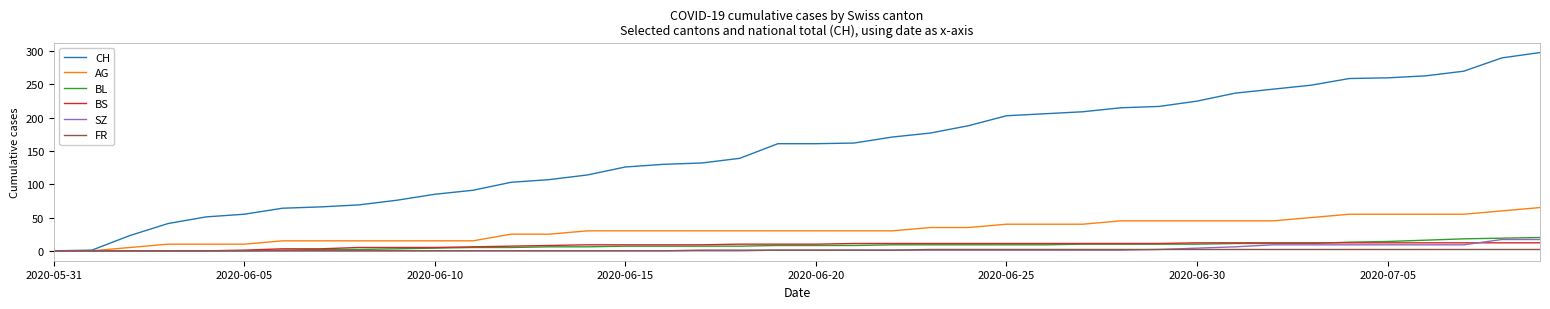

Rank the series by their maximum value, from highest to lowest.

CH, AG, BL, SZ, BS, FR